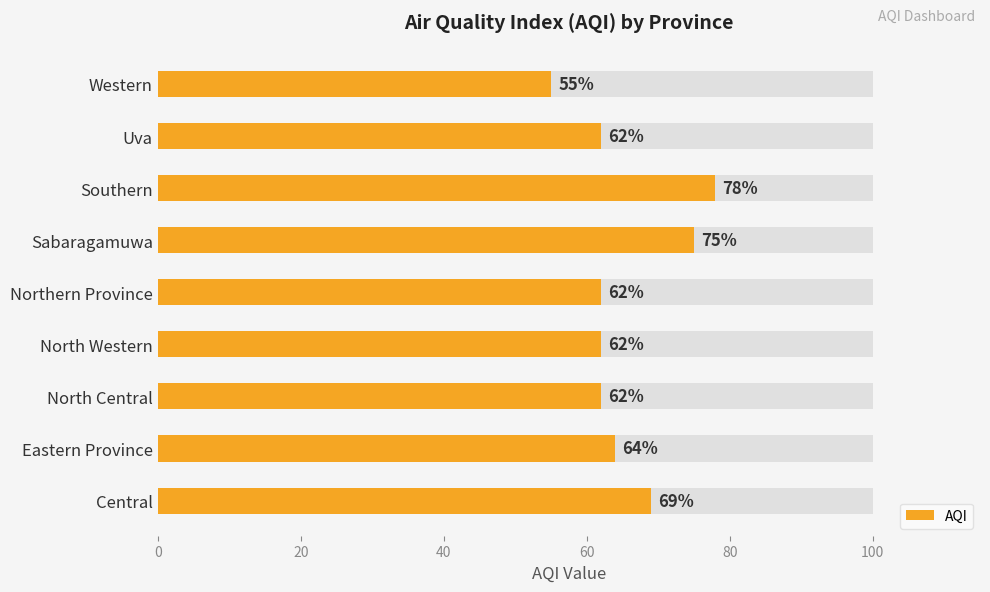

What position from the right is 7?

2